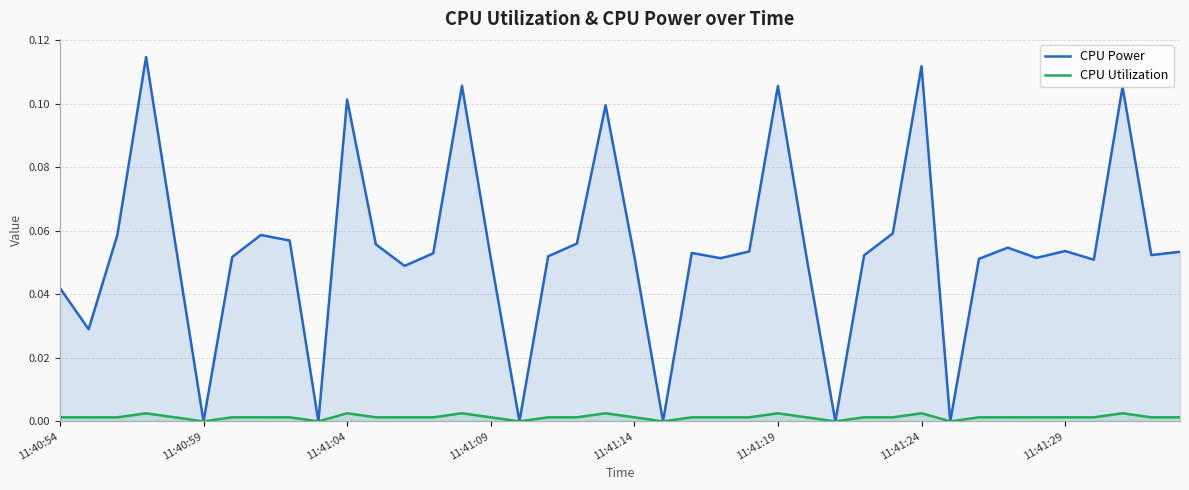

Which series has the widest spread of values?

CPU Power